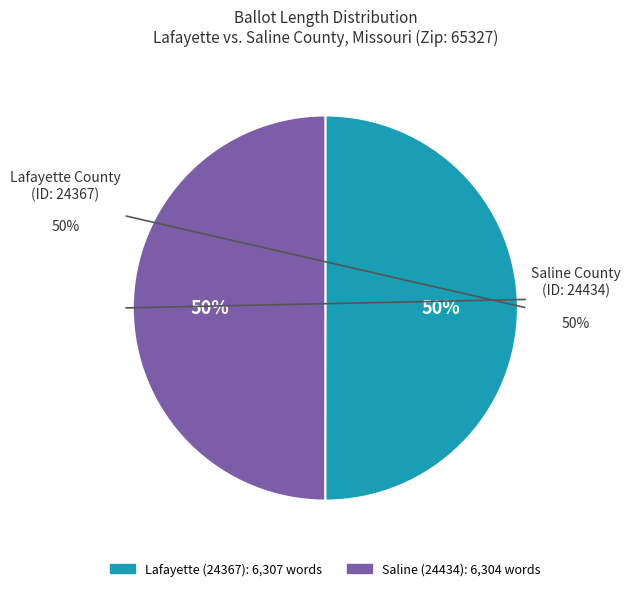

To the nearest percent, what is the combined percentage of Lafayette (24367) and Saline (24434)?

100%